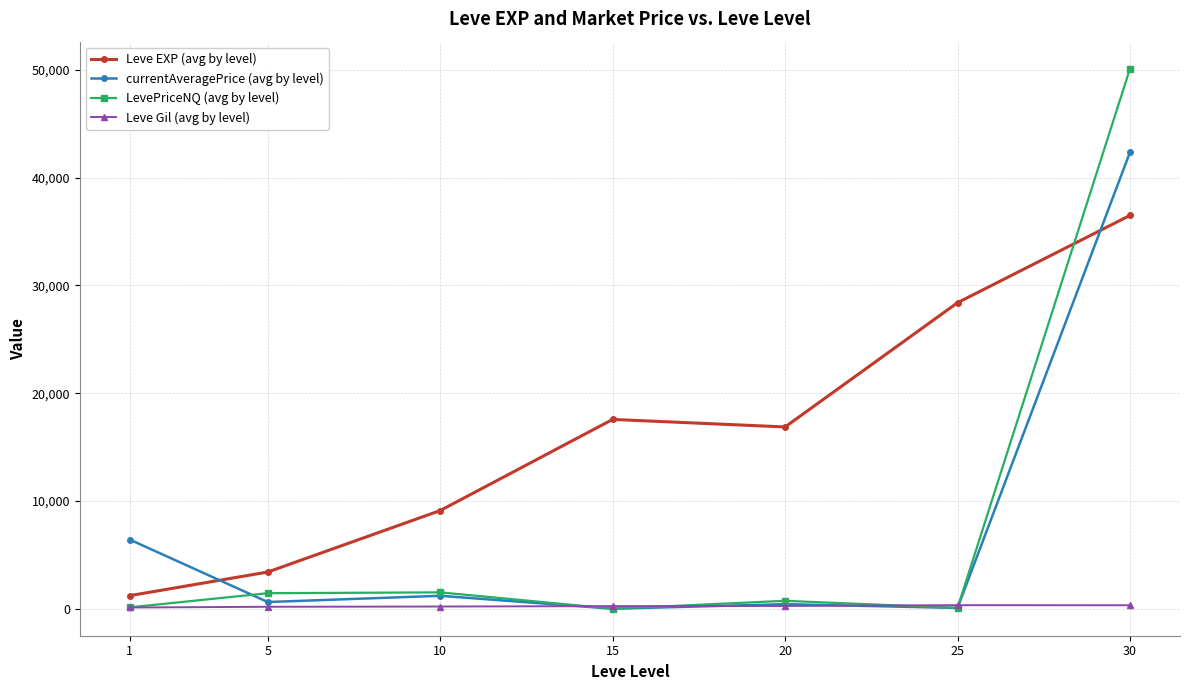

Where is currentAveragePrice (avg by level) nearest to the value 21175?

1